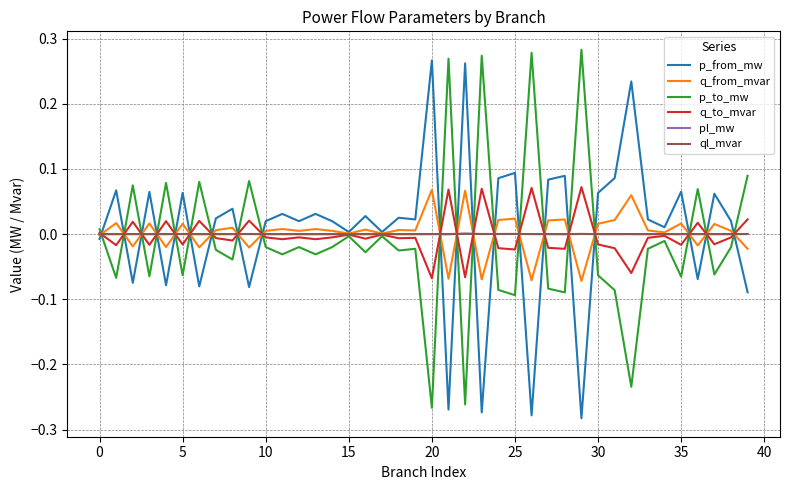

At which category does the chart reach its minimum across all series?

29